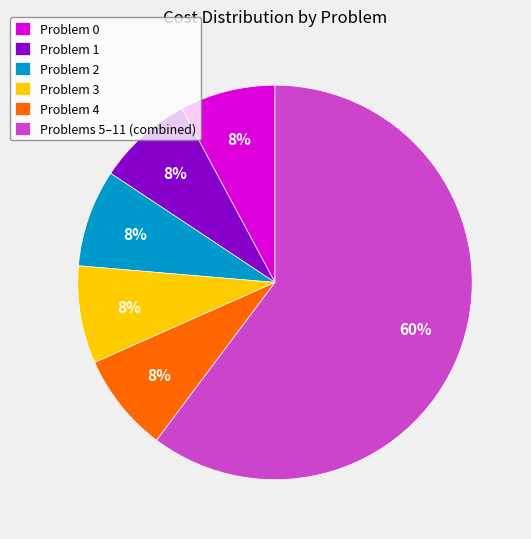

Combined, do Problem 4 and Problem 0 account for over 50%?

No